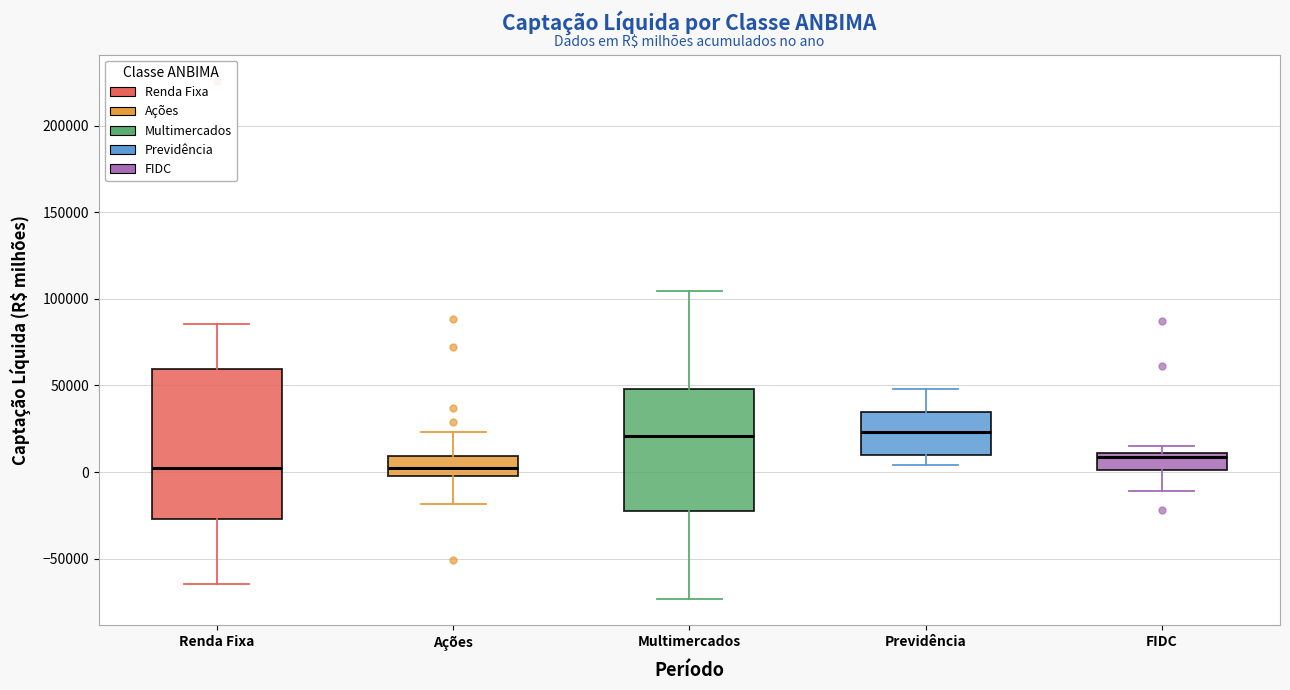

Where is the lower edge of the box for Renda Fixa on the y-axis? The values are not printed on the chart, so give them approximately, as read against the axis.

-25000